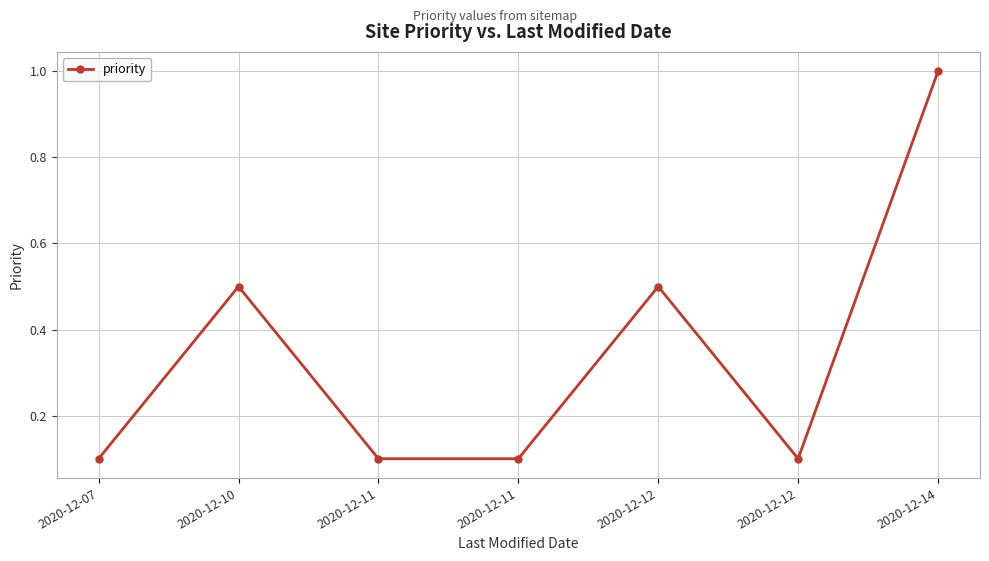

How many lines are shown in the chart?

1